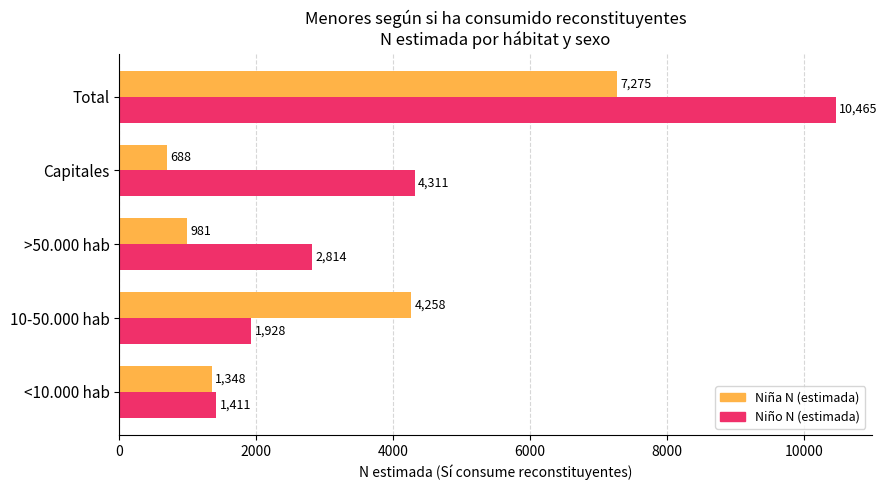

Is it true that Niña N (estimada) equals 688 at Capitales?

True